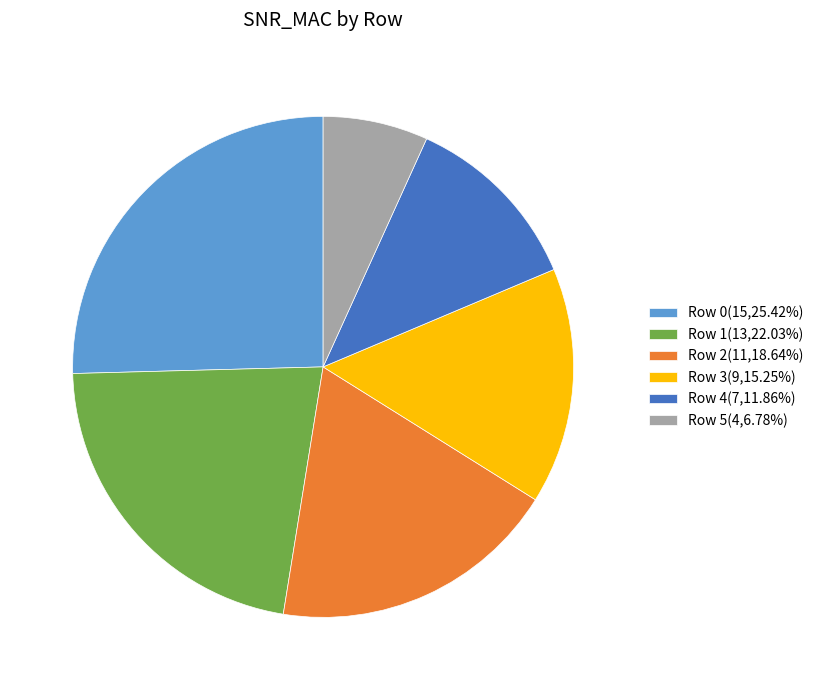

Combined, do Row 1(13,22.03%) and Row 3(9,15.25%) account for over 50%?

No